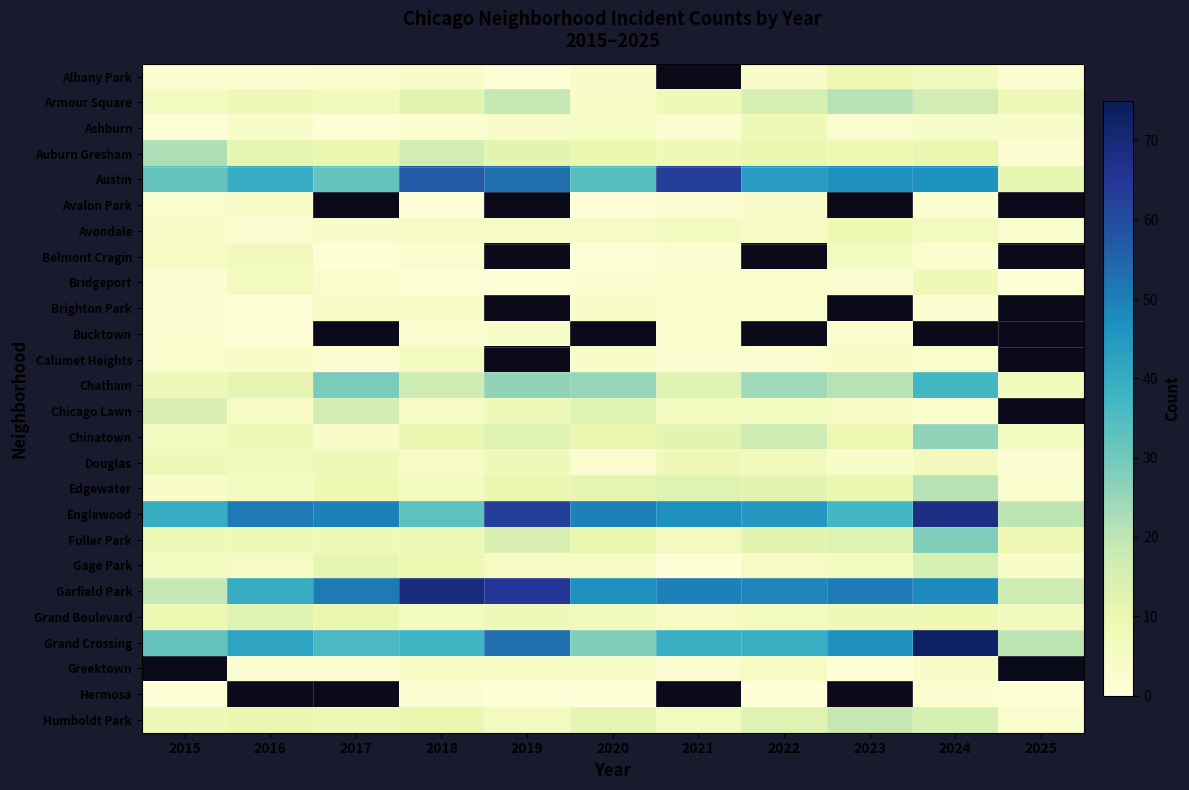

List the series in order of their peak value, highest first.

Garfield Park, Austin, Chatham, Fuller Park, Chinatown, Armour Square, Humboldt Park, Grand Crossing, Englewood, Auburn Gresham, Edgewater, Chicago Lawn, Gage Park, Albany Park, Avondale, Ashburn, Bridgeport, Douglas, Belmont Cragin, Calumet Heights, Avalon Park, Brighton Park, Bucktown, Greektown, Hermosa, Grand Boulevard